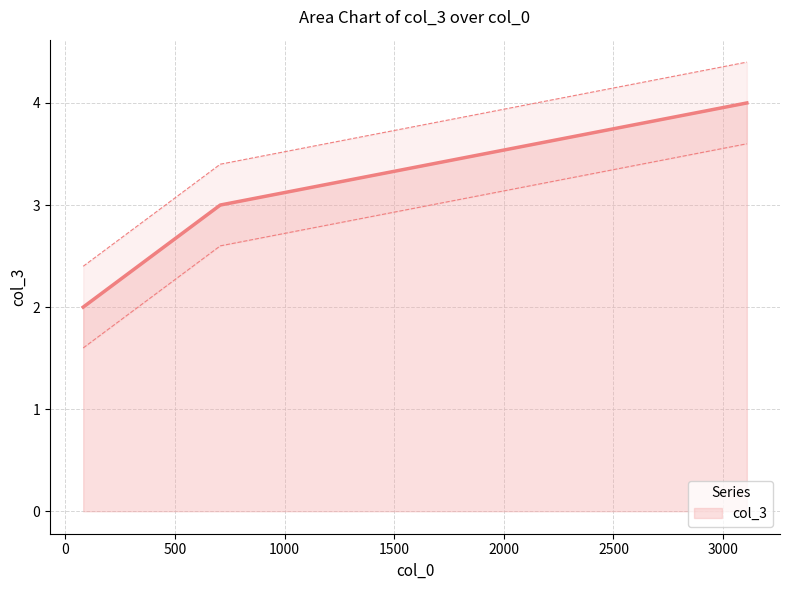

How many lines are shown in the chart?

1